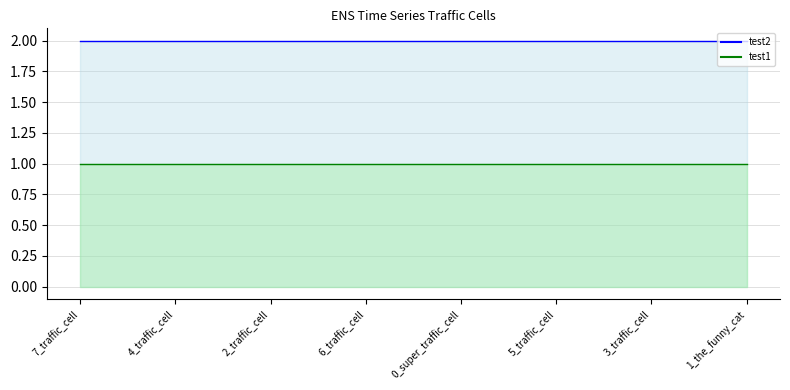

The value of test1 at 1_the_funny_cat is 0.4. True or false?

False